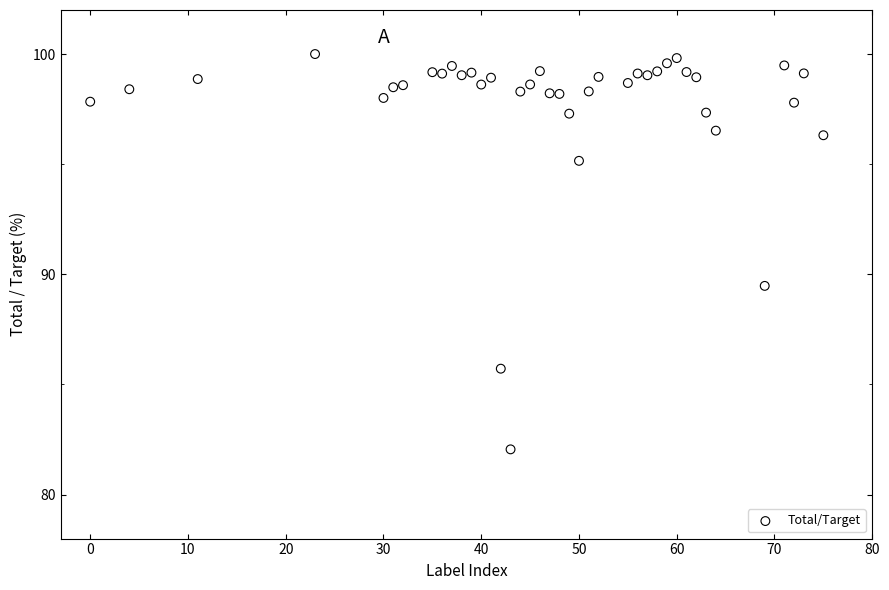

What is the range of X values (max minus min)?

75.0